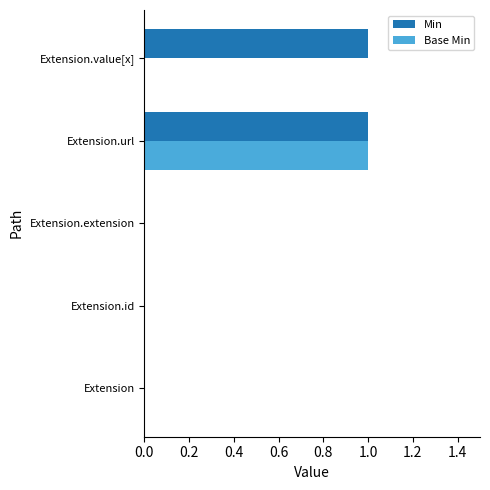

The Base Min series shows 1 at Extension.url. True or false?

True